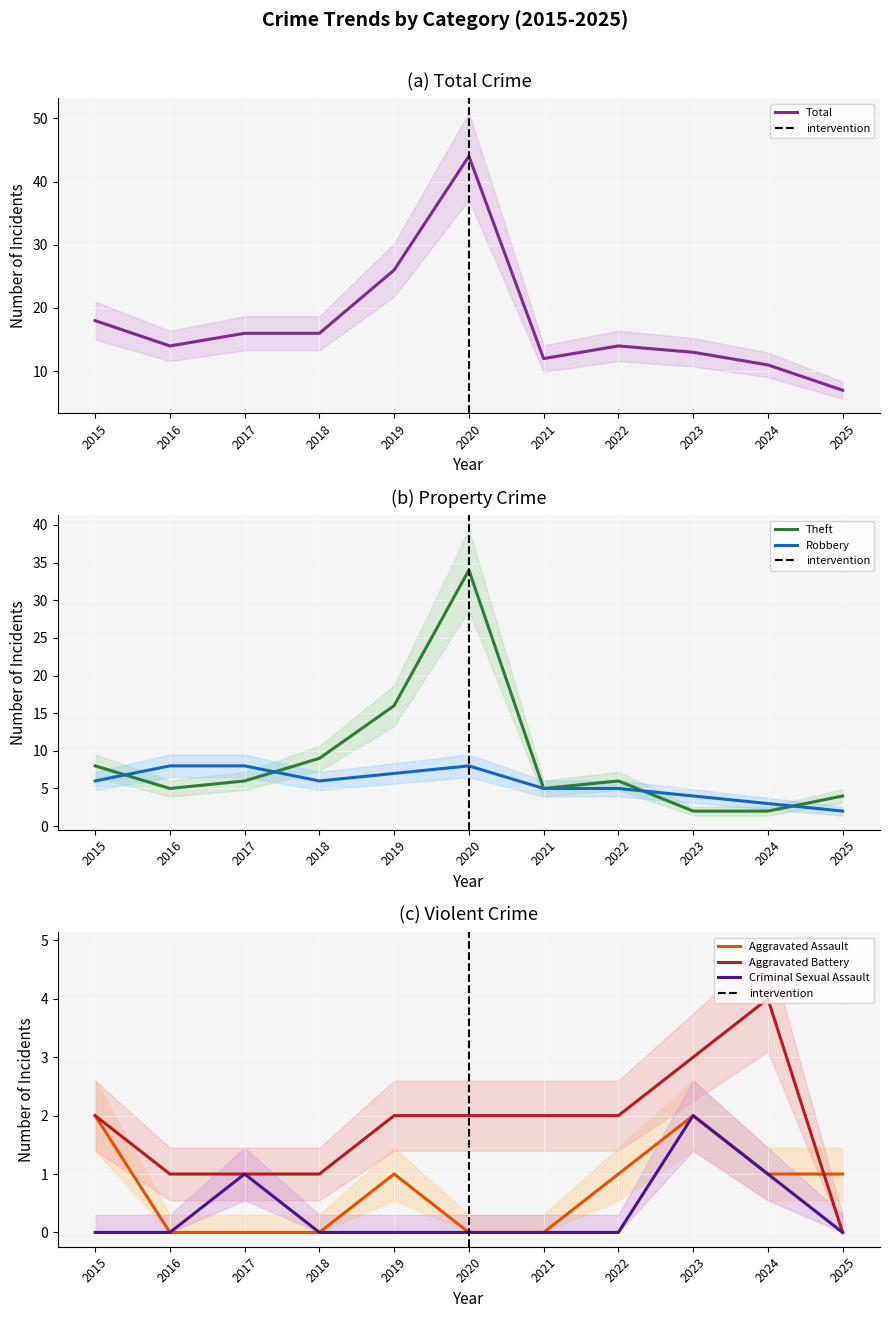

What is the minimum value for Robbery?

2